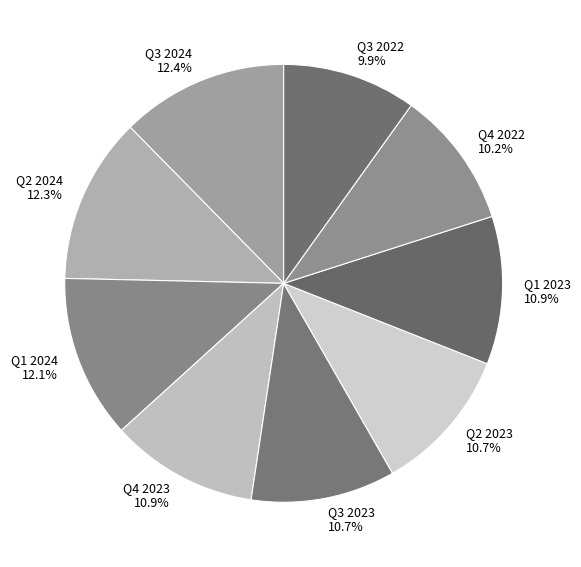

What is the total percentage of Q4 2023 and Q1 2024?

23.0%